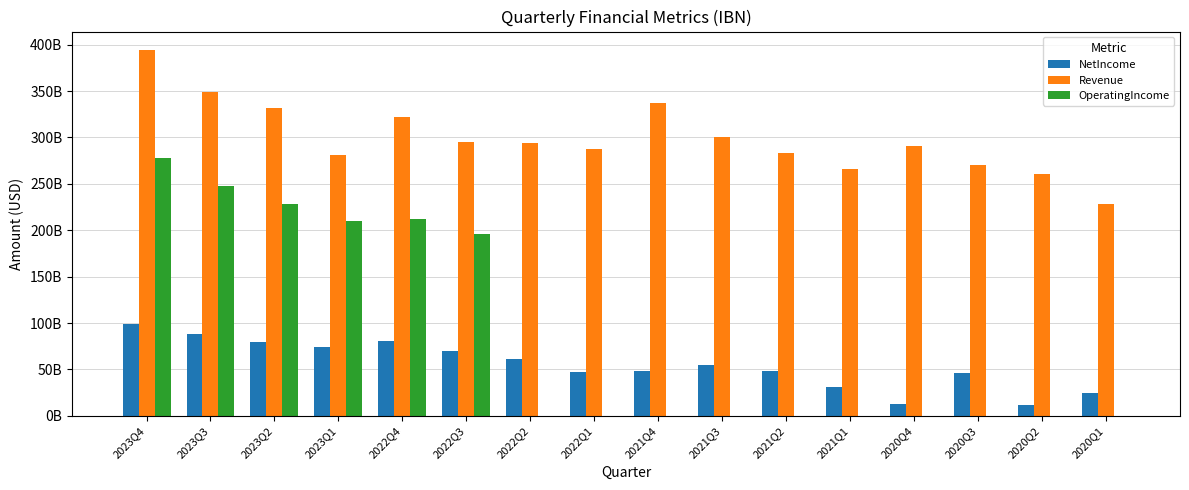

The value of NetIncome at 2022Q1 is 81364500544. True or false?

False